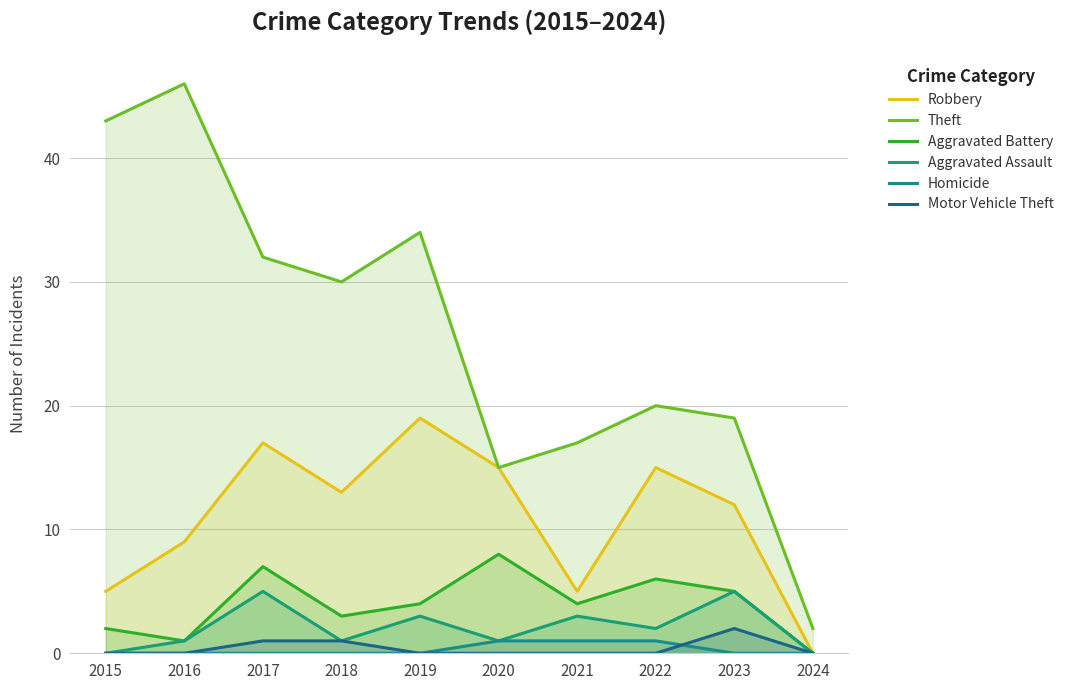

At which category does Aggravated Assault reach its first local peak?

2017